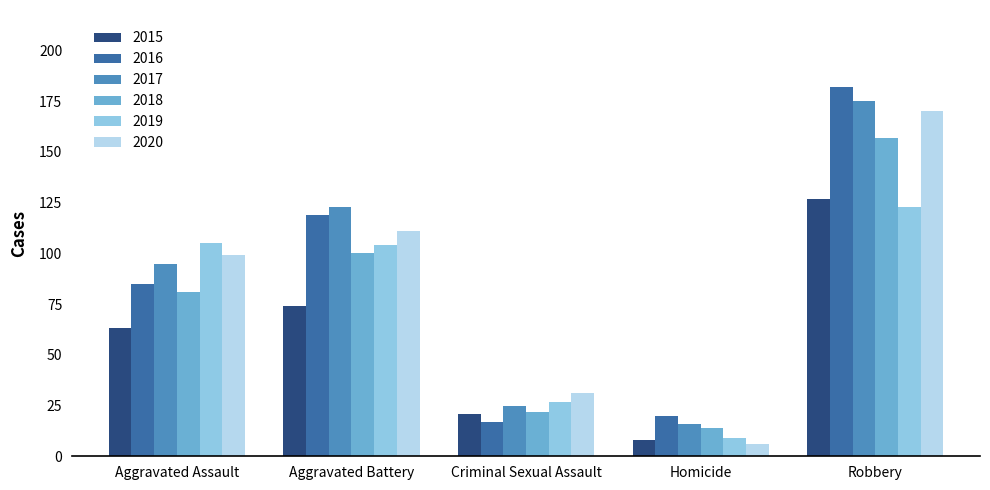

Is it true that 2017 equals 60 at Robbery?

False